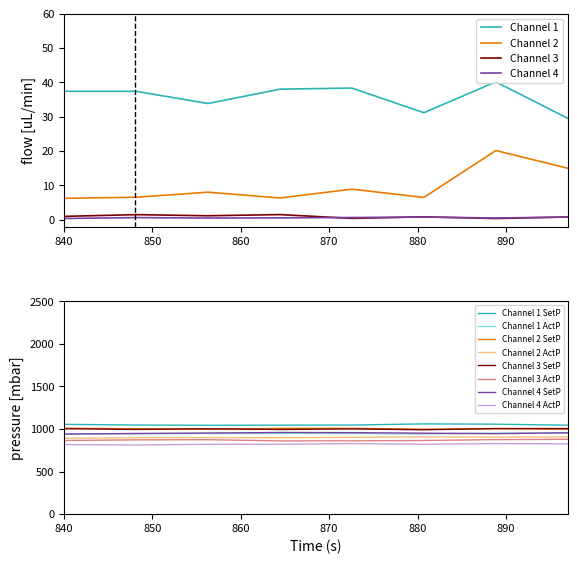

What is the maximum value shown in the chart?

40.1